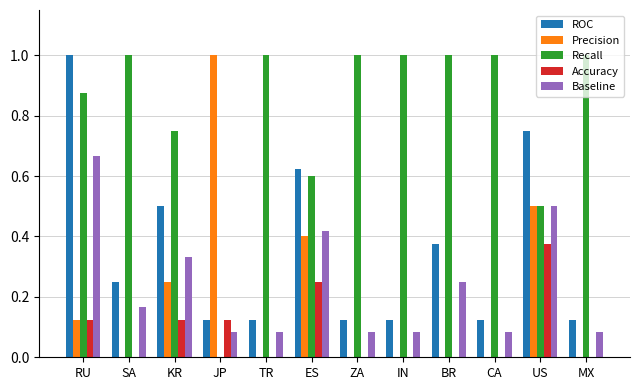

At which label does Precision reach its peak?

JP